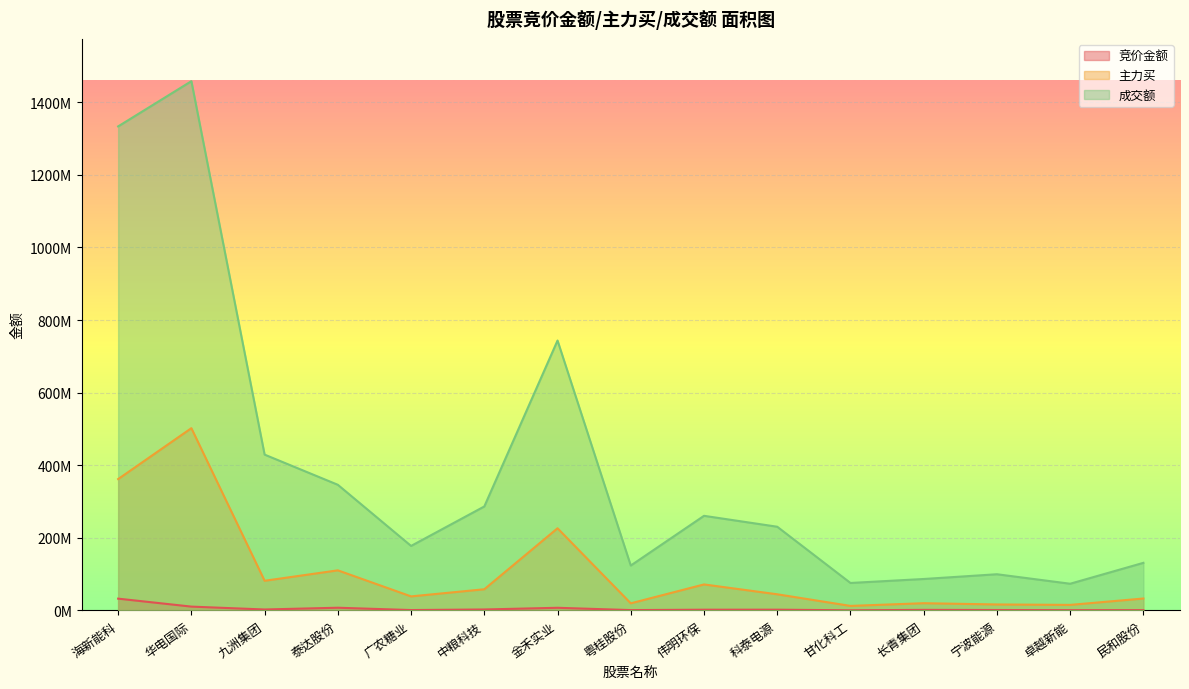

Is it true that 成交额 equals 177599305 at 广农糖业?

True